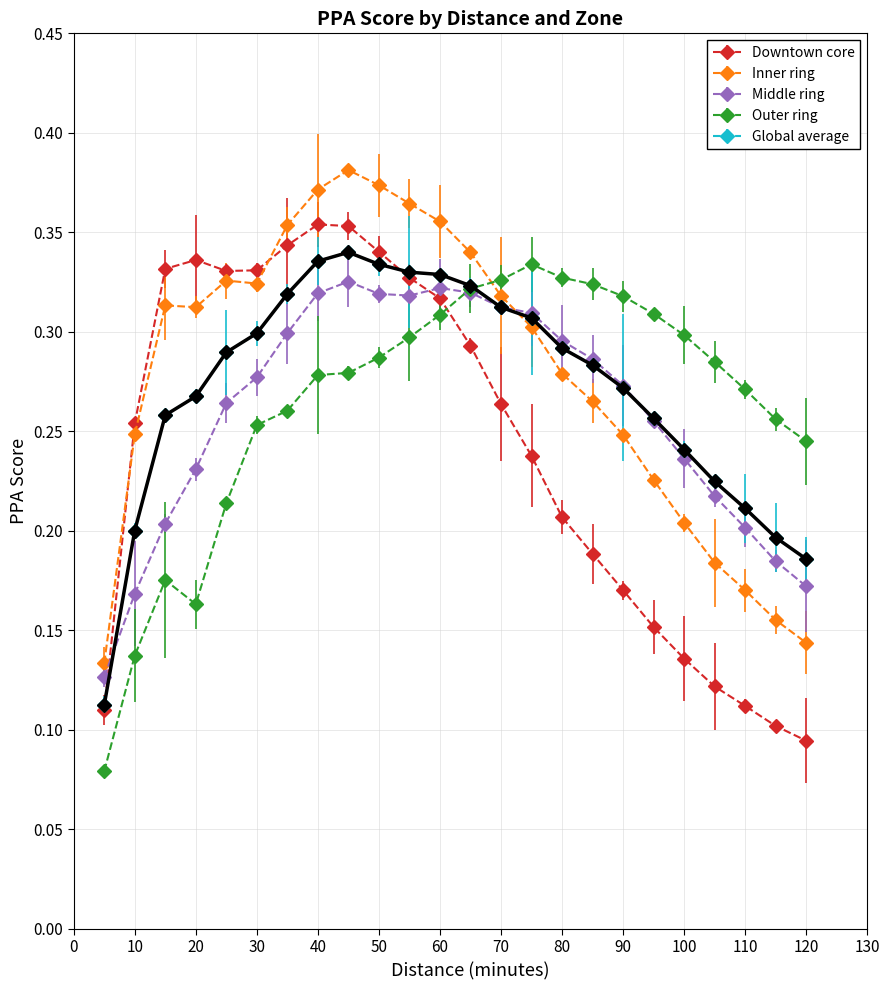

At how many categories does at least one series exceed 0?

24